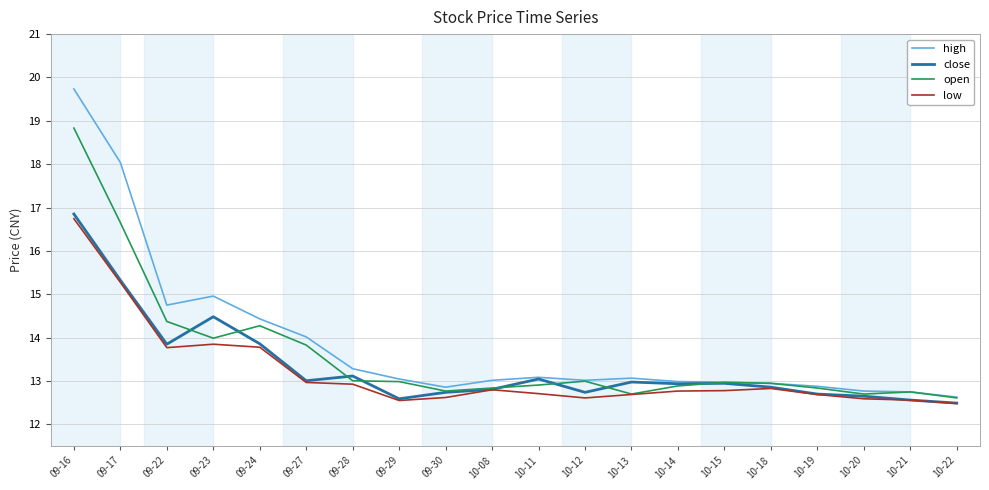

The low series shows 21.4 at 10-18. True or false?

False